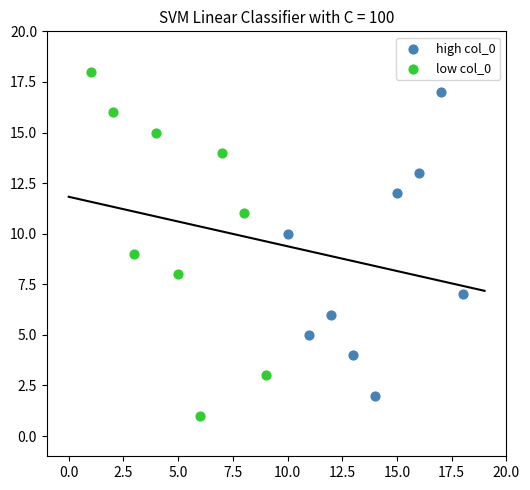

Which series contains the highest Y value?

low col_0